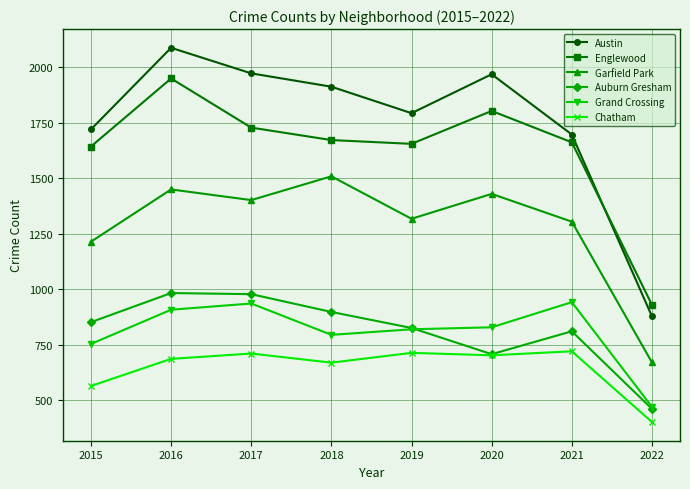

What are all the series names shown in the legend?

Austin, Englewood, Garfield Park, Auburn Gresham, Grand Crossing, Chatham